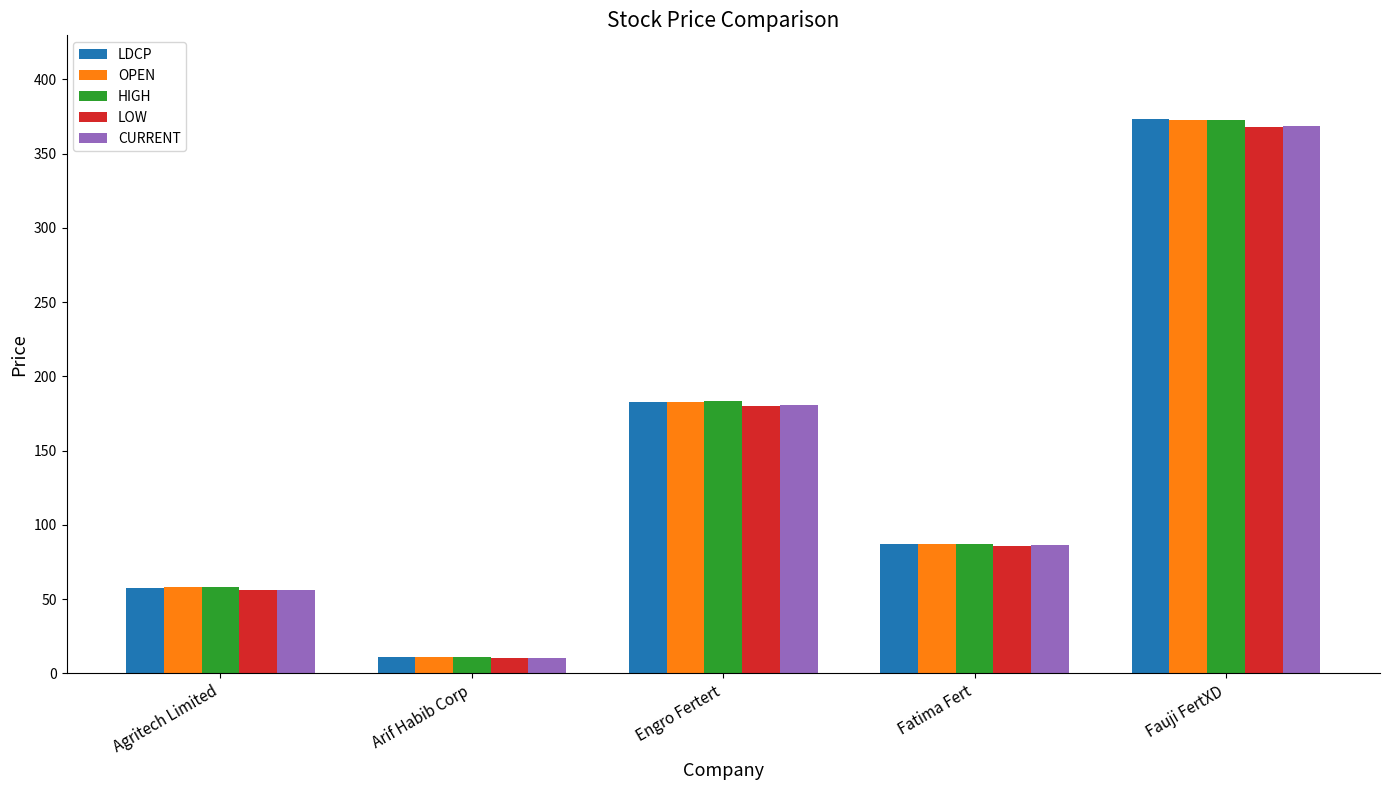

Does the chart contain any negative values?

No